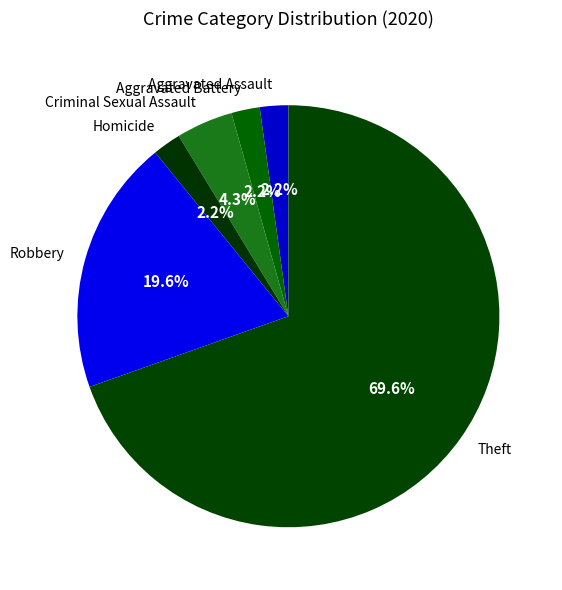

How many slices are in this pie chart?

6